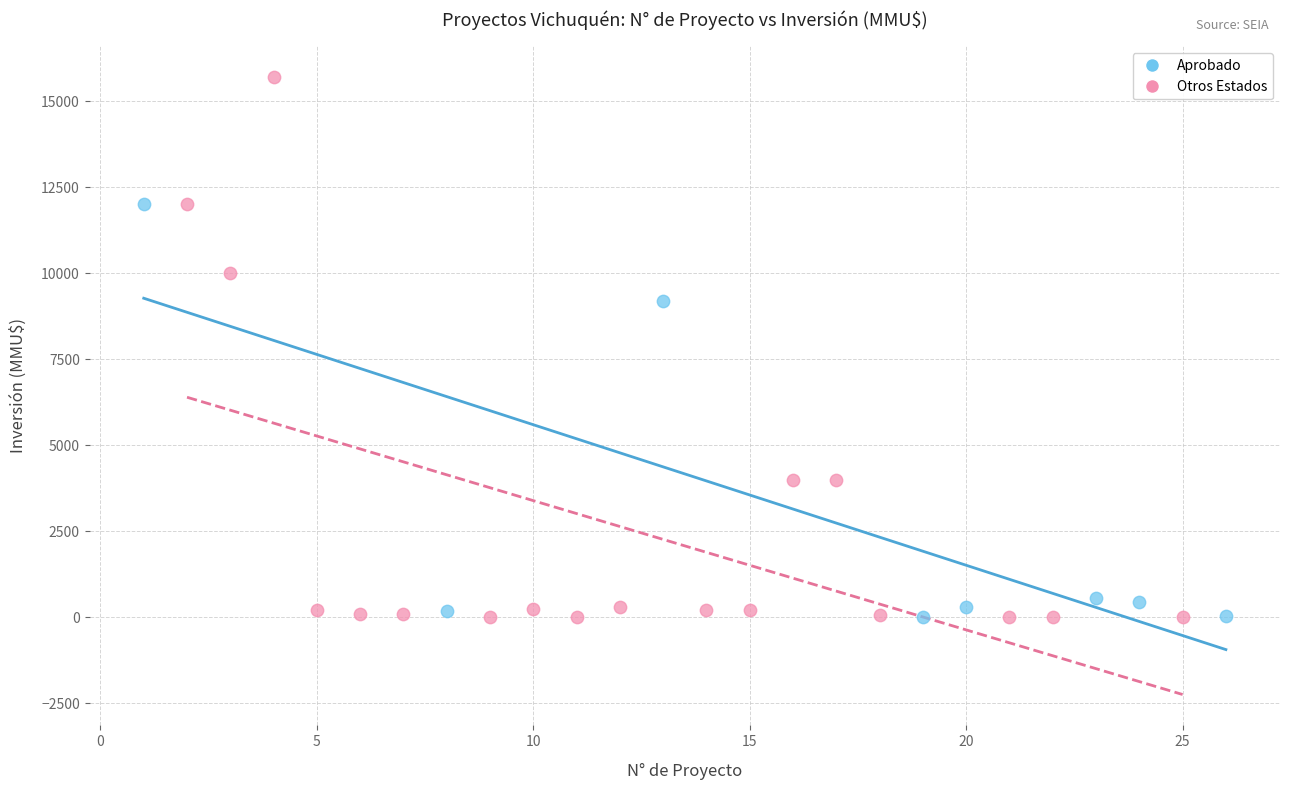

Which series reaches the maximum Y coordinate?

Otros Estados